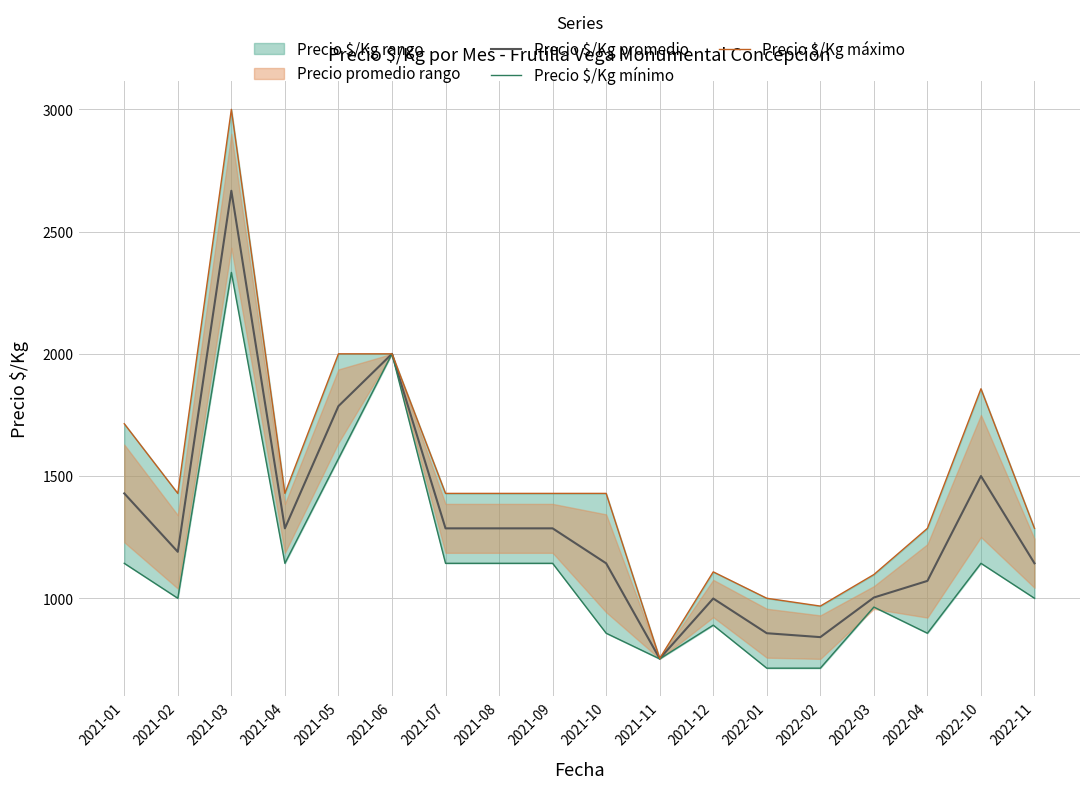

What is the value of the Precio $/Kg máximo point at the 18th from the left?

1286